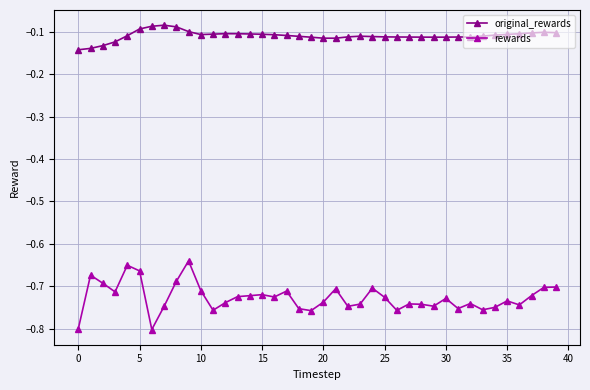

Which series has the largest range (max minus min)?

rewards